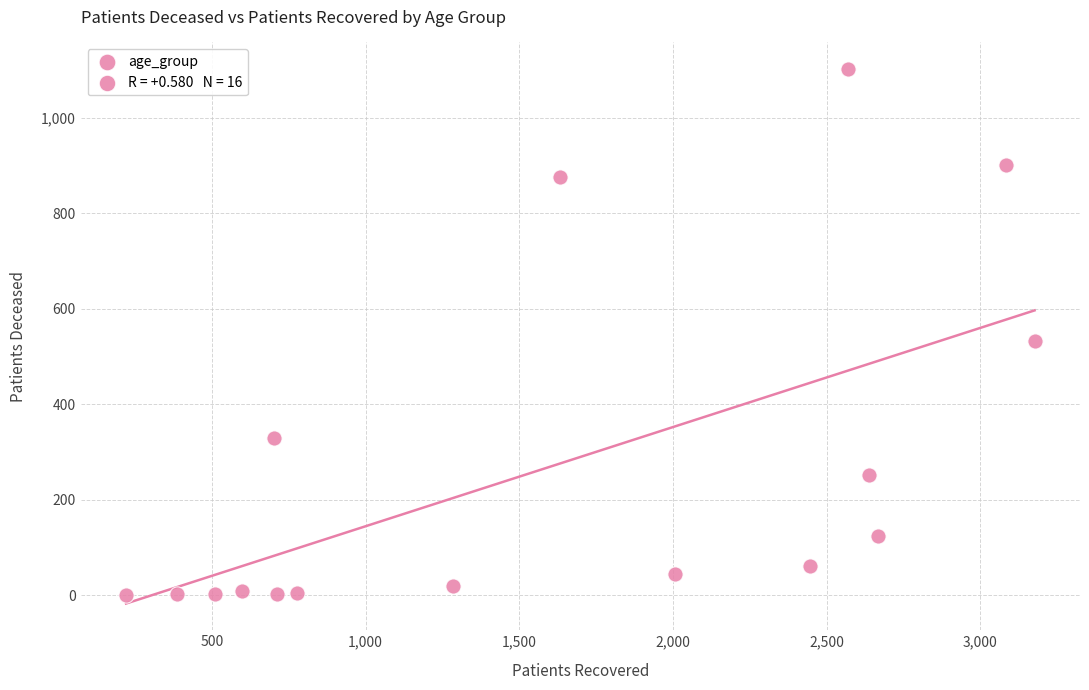

What Y value in the scatter plot is closest to 551?

533